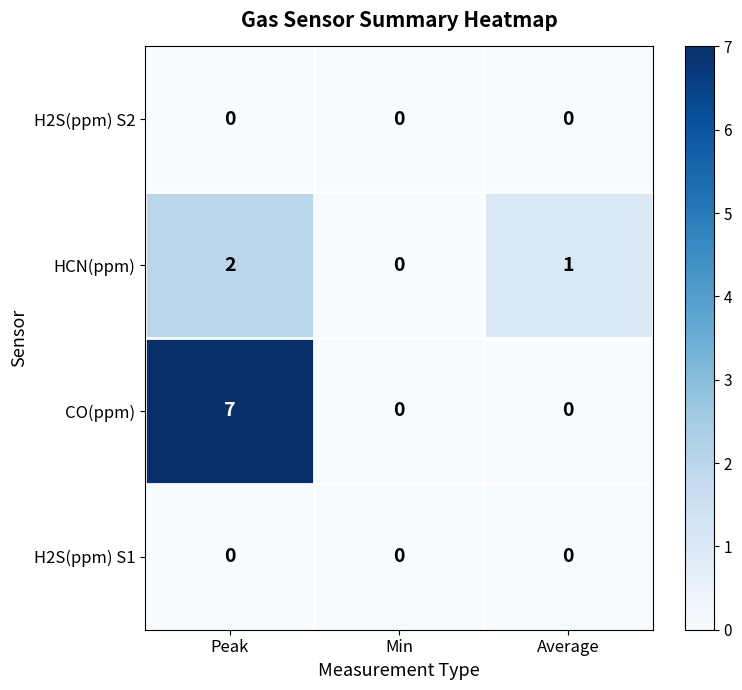

What is the total value across all series at Average?

1